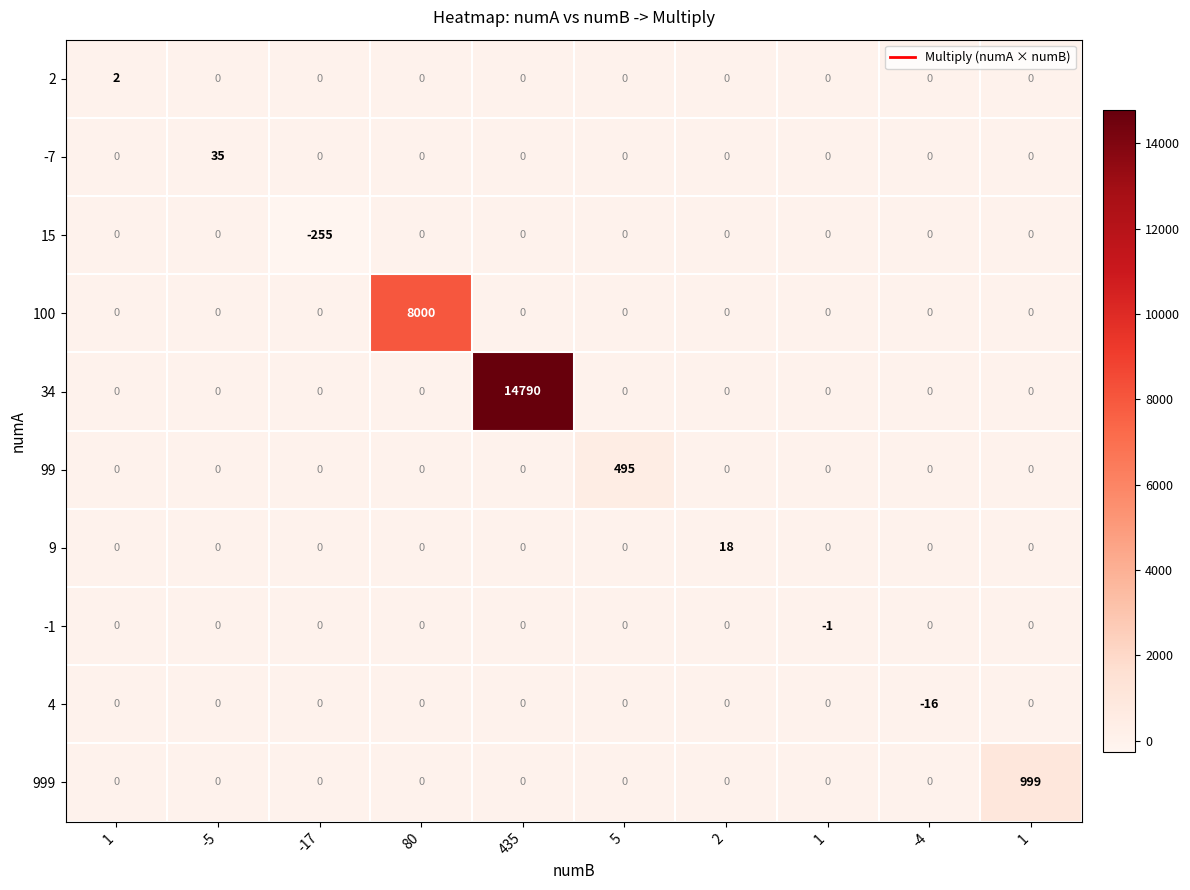

Reading right to left, extract all data points from this chart.

2: 1=0	-4=0	1=0	2=0	5=0	435=0	80=0	-17=0	-5=0	1=2
-7: 1=0	-4=0	1=0	2=0	5=0	435=0	80=0	-17=0	-5=35	1=0
15: 1=0	-4=0	1=0	2=0	5=0	435=0	80=0	-17=-255	-5=0	1=0
100: 1=0	-4=0	1=0	2=0	5=0	435=0	80=8000	-17=0	-5=0	1=0
34: 1=0	-4=0	1=0	2=0	5=0	435=14790	80=0	-17=0	-5=0	1=0
99: 1=0	-4=0	1=0	2=0	5=495	435=0	80=0	-17=0	-5=0	1=0
9: 1=0	-4=0	1=0	2=18	5=0	435=0	80=0	-17=0	-5=0	1=0
-1: 1=0	-4=0	1=-1	2=0	5=0	435=0	80=0	-17=0	-5=0	1=0
4: 1=0	-4=-16	1=0	2=0	5=0	435=0	80=0	-17=0	-5=0	1=0
999: 1=999	-4=0	1=0	2=0	5=0	435=0	80=0	-17=0	-5=0	1=0